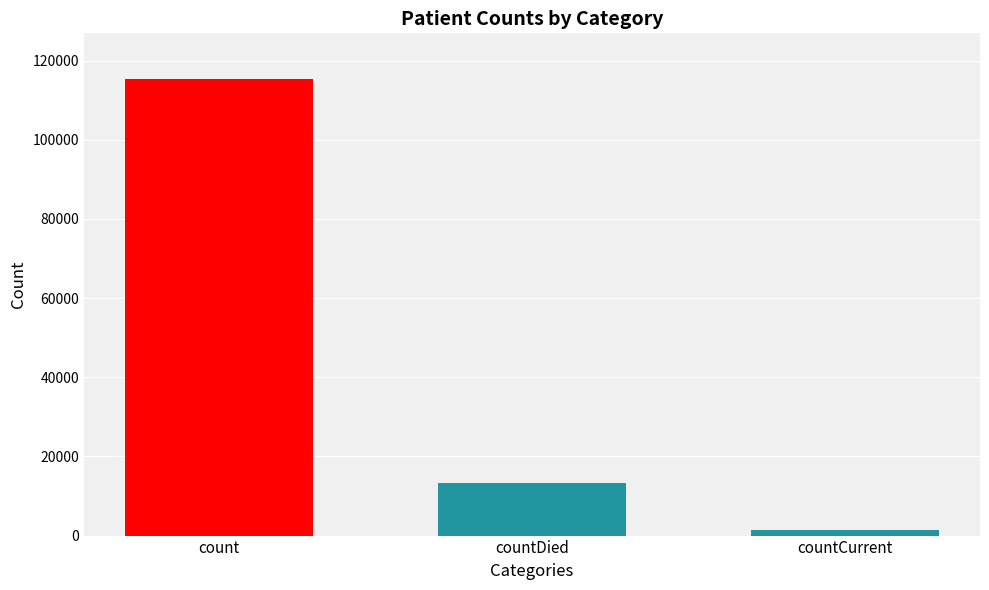

What is the difference between the values at countCurrent and countDied?

11960